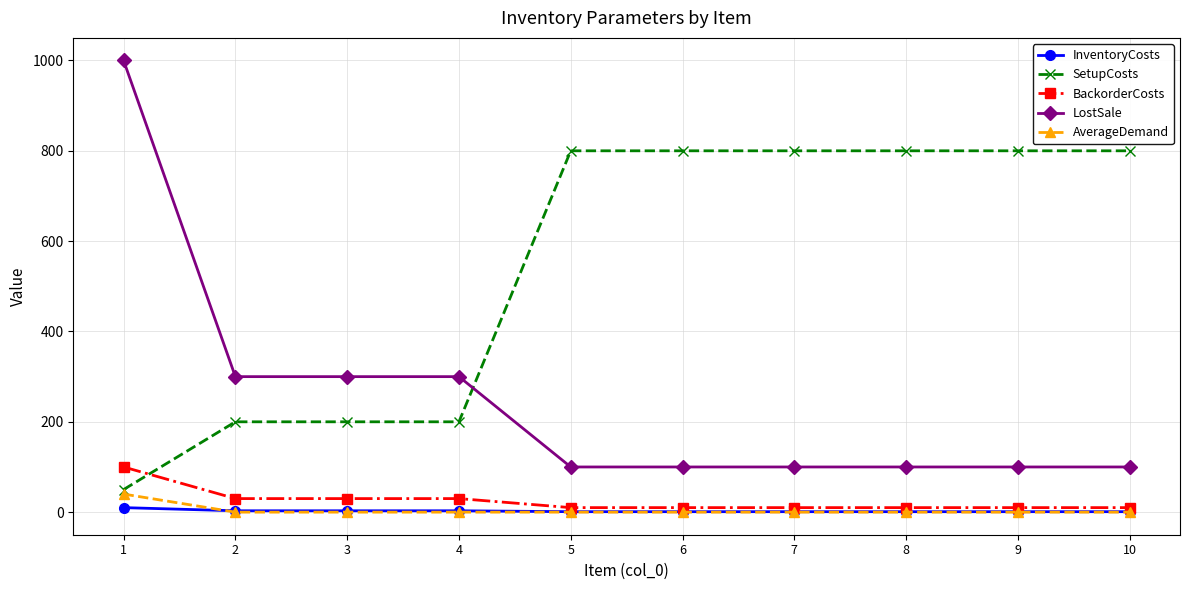

Which series has the widest spread of values?

LostSale